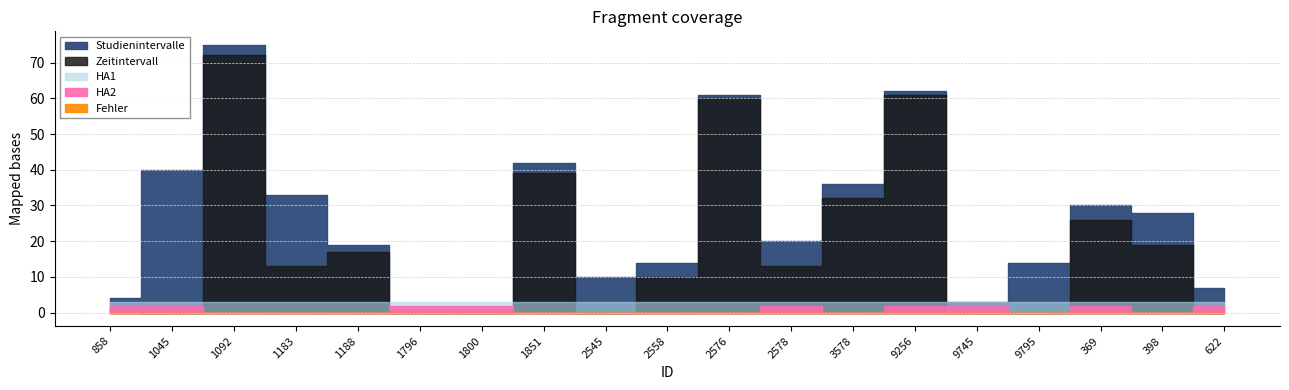

True or false: Studienintervalle has a value of 42 at 1851.

True